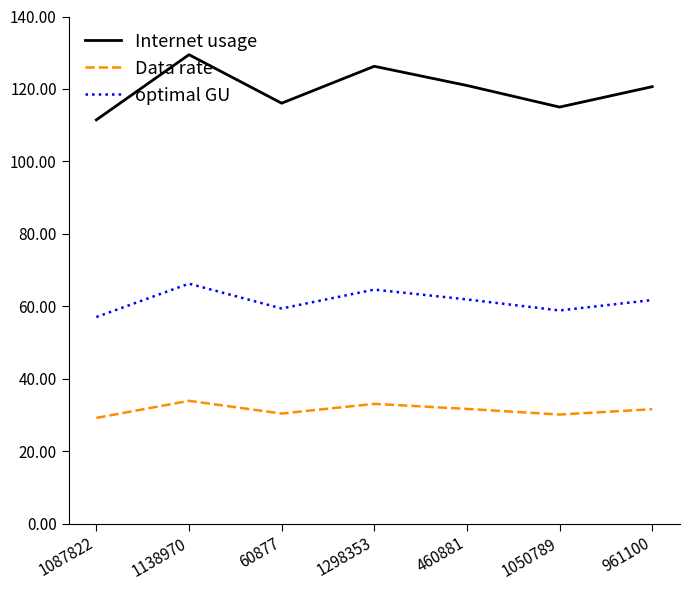

In Data rate, how many points are lower than both neighbors (excluding endpoints)?

2